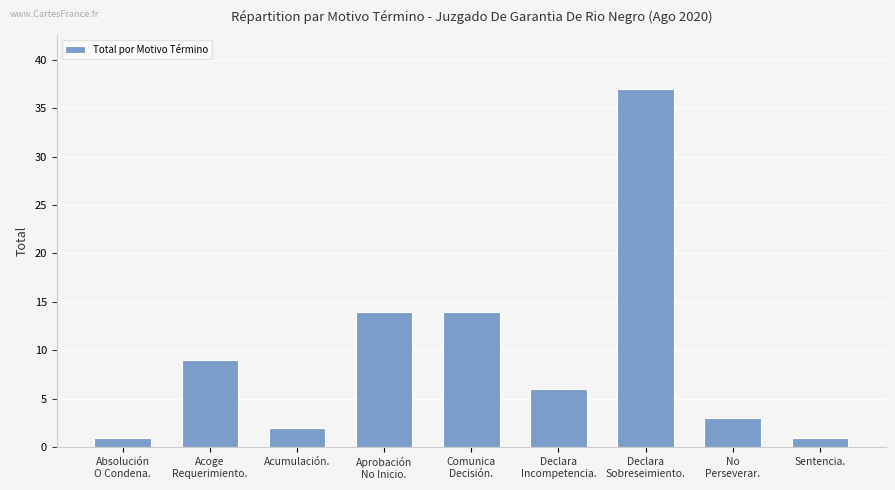

What is the change in value from Declara
Incompetencia. to Declara
Sobreseimiento.?

+31